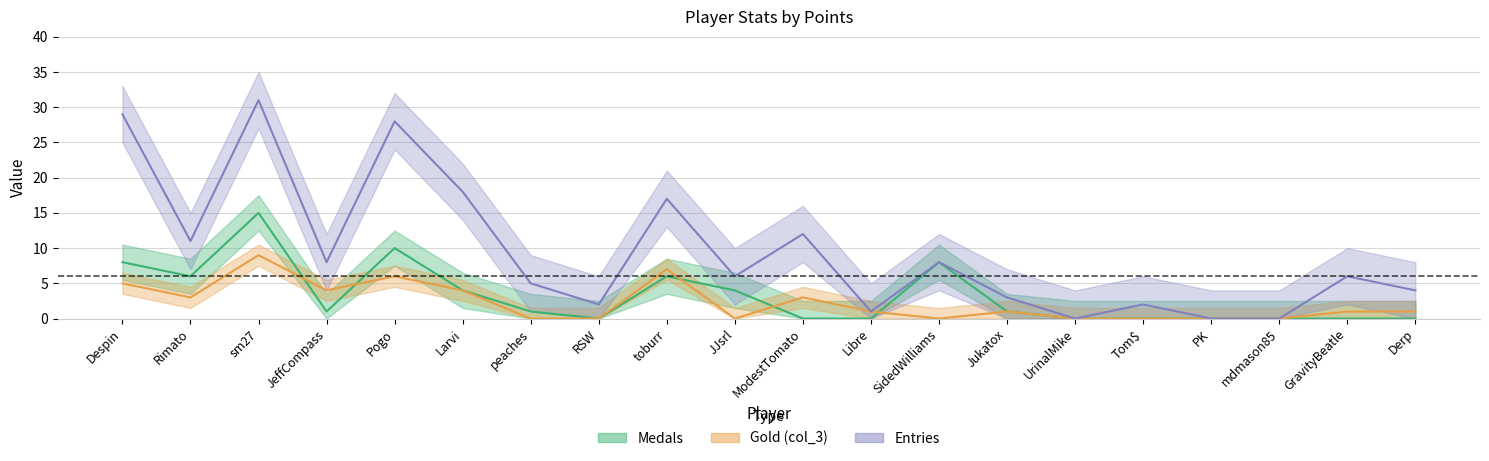

List the series in order of their peak value, lowest first.

col_3, medals, entries